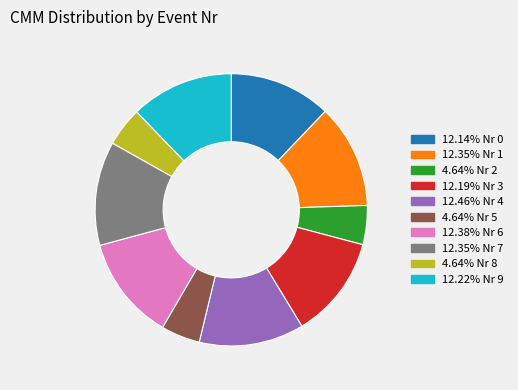

Is the sum of 12.35% Nr 7 and 4.64% Nr 2 greater than half?

No